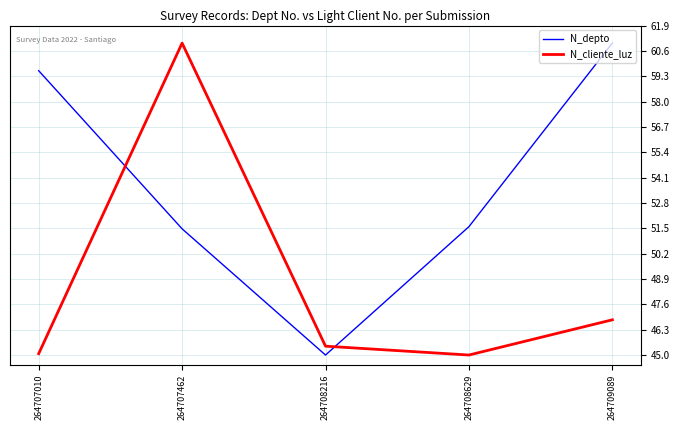

True or false: N_depto has more than 0 interior local peaks.

False